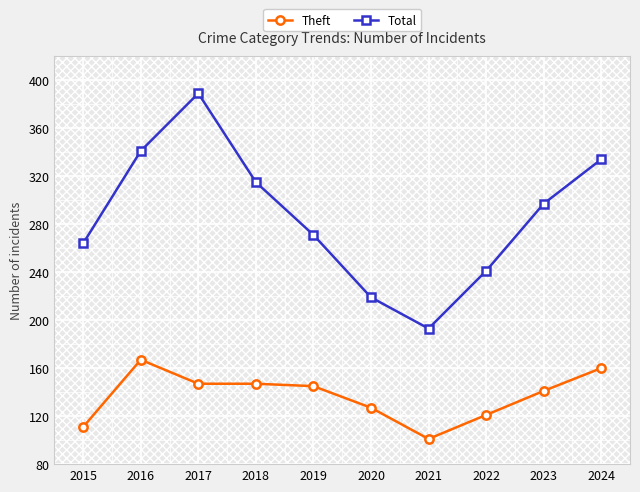

At 2017, list the series in order from smallest to largest.

Theft, Total